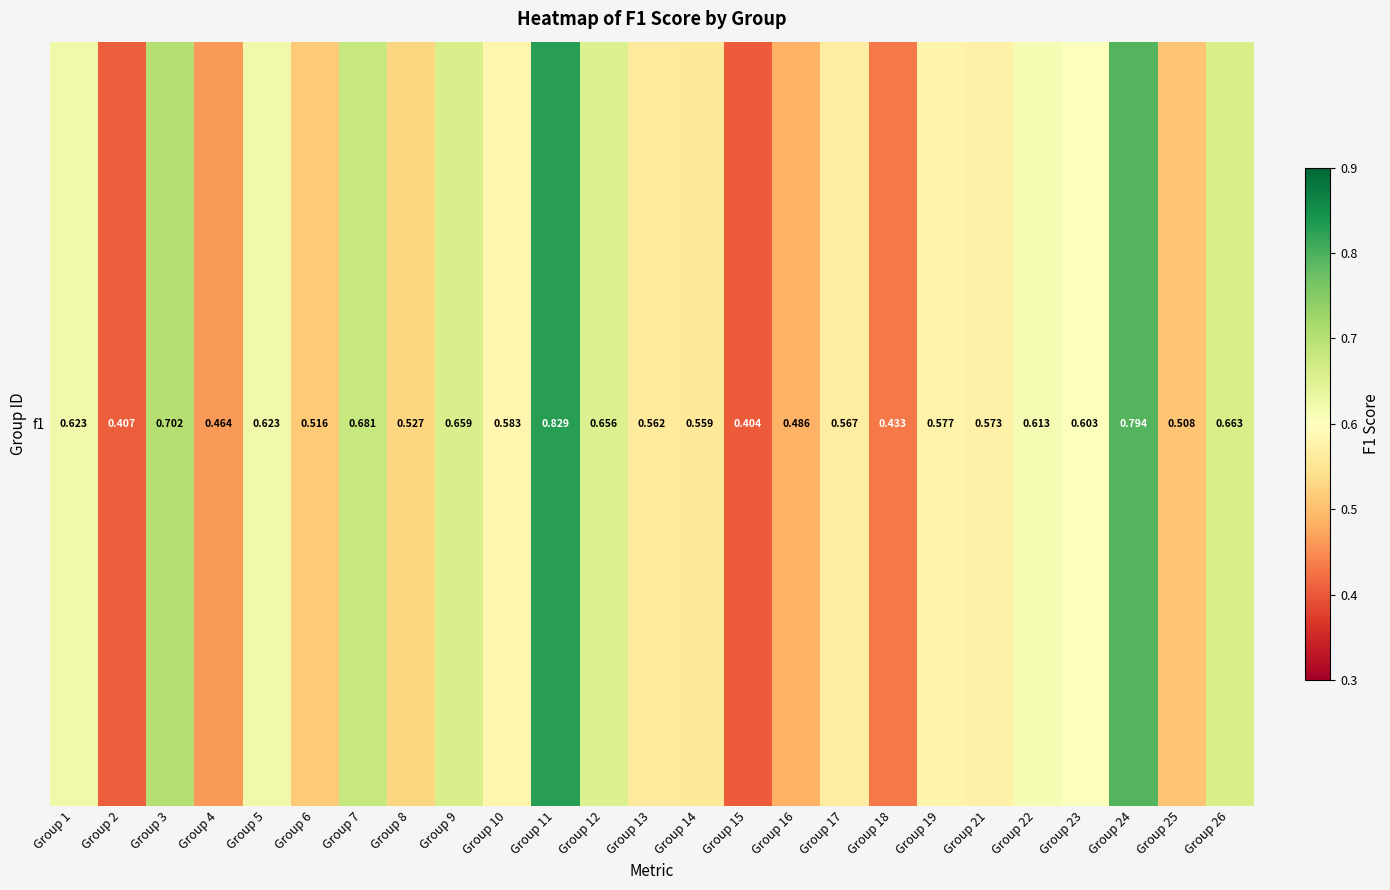

What is the smallest value displayed?

0.4